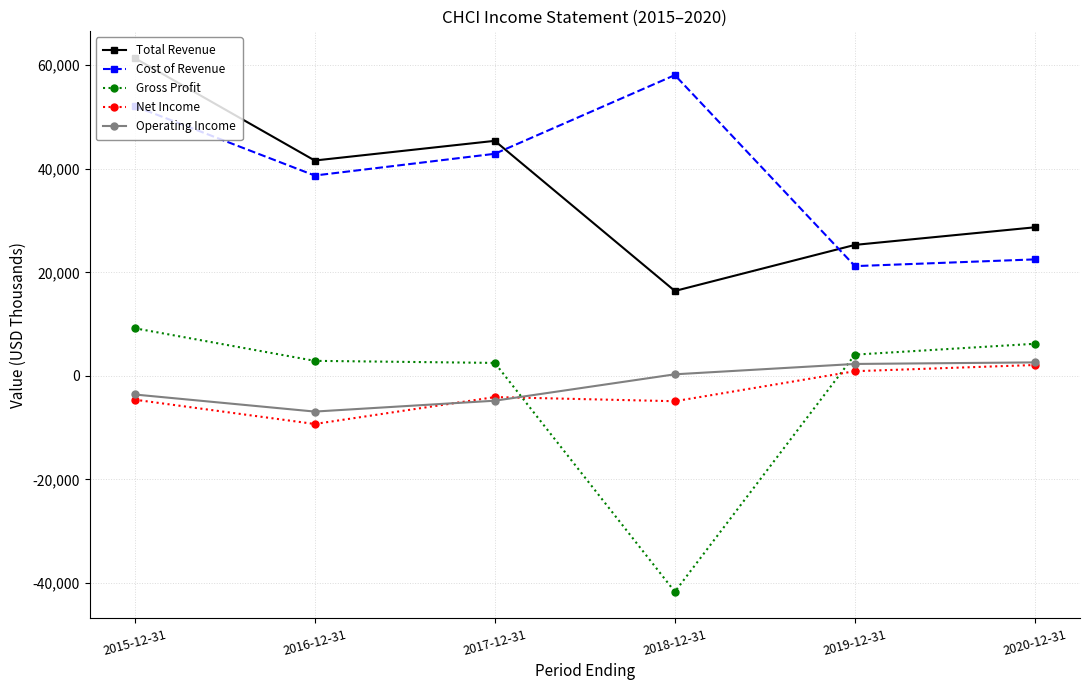

How many values in the Net Income series exceed -4100?

2